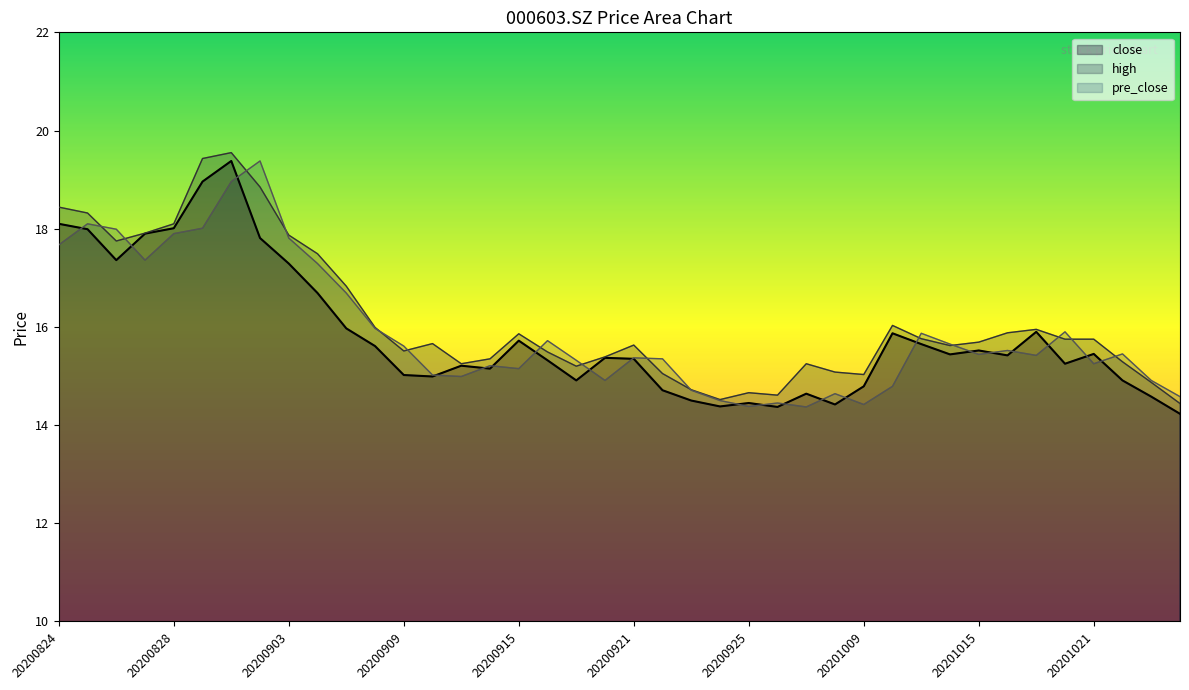

List the series in order of their peak value, highest first.

high, close, pre_close